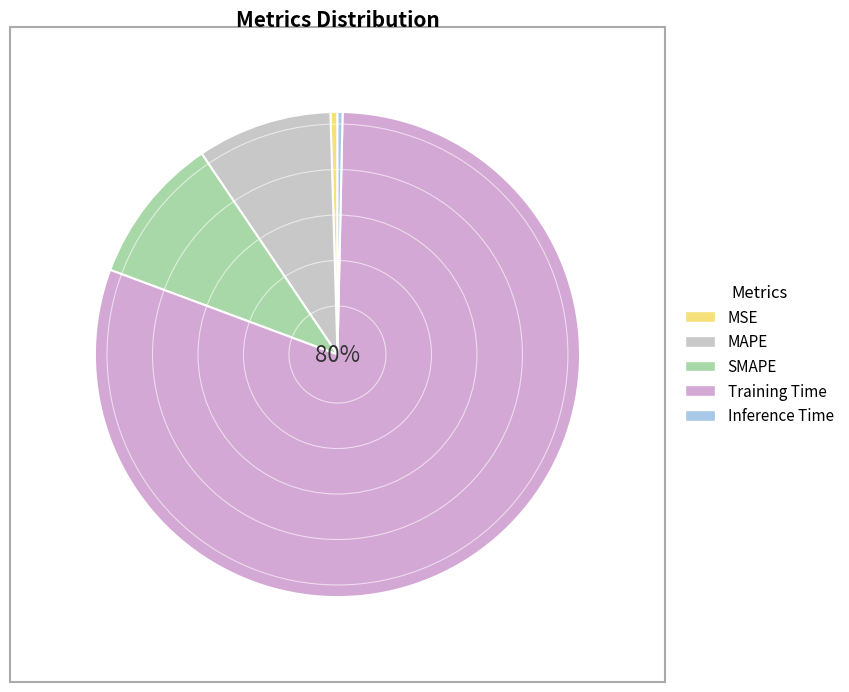

What percentage is the SMAPE slice, to the nearest percent?

10%